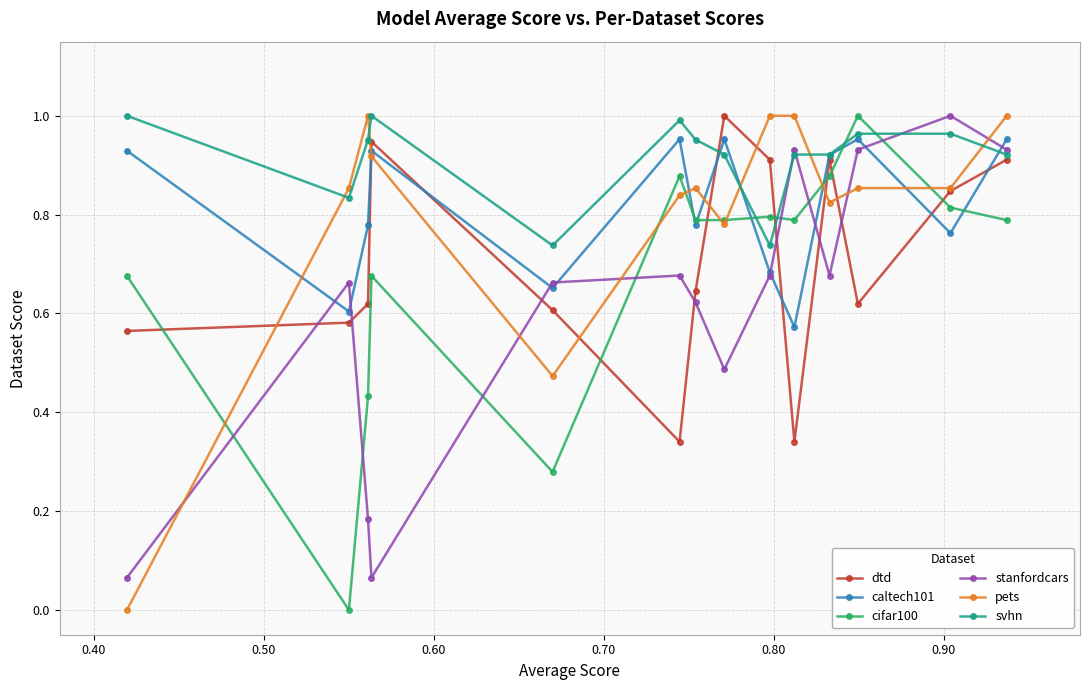

Is this an area chart (filled region under the line)?

No